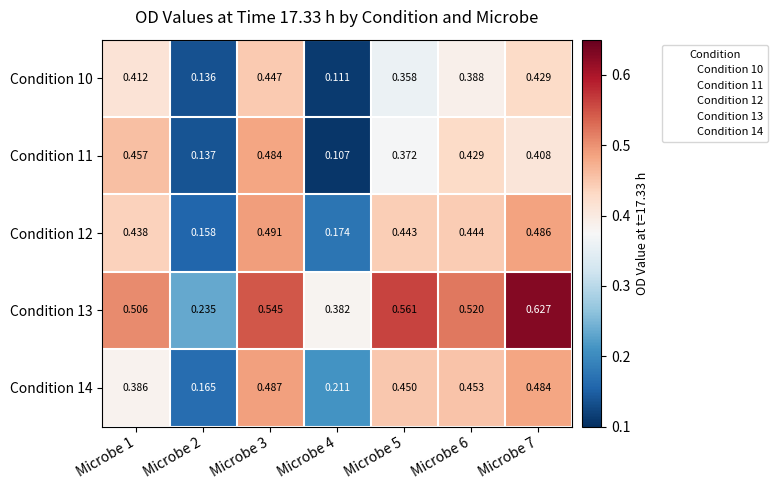

Which series changed the most between Microbe 3 and Microbe 7?

Condition 13